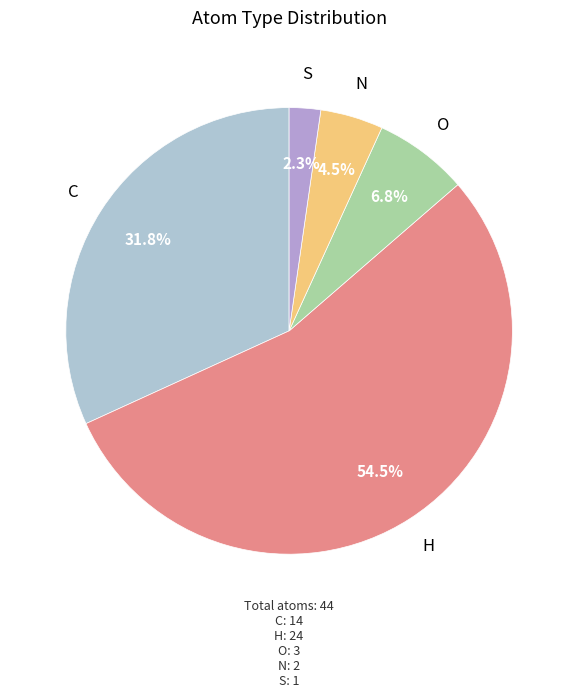

Which slice is the smallest?

S